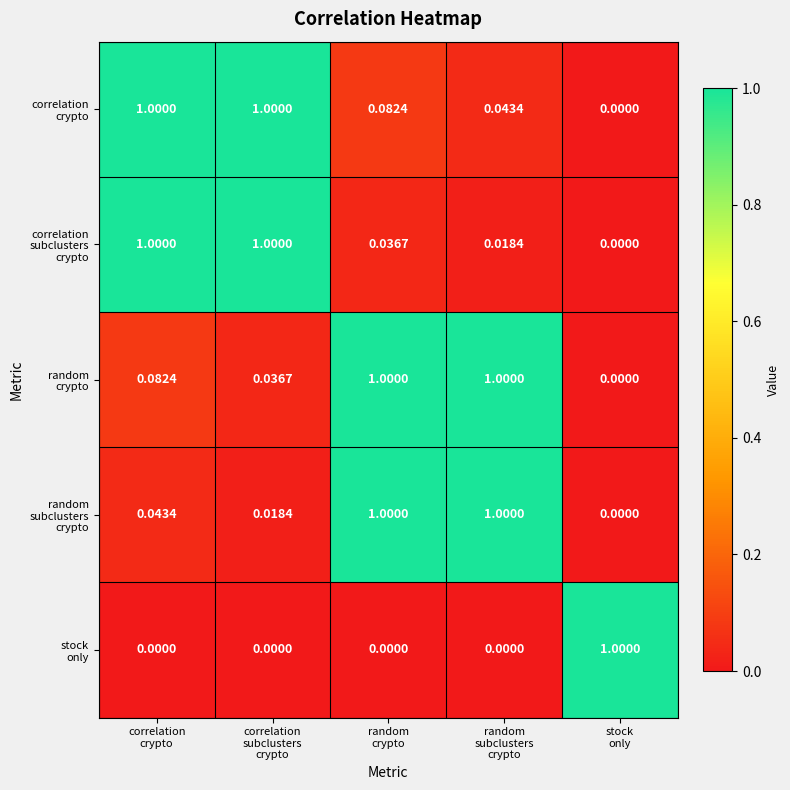

How many series are shown in this chart?

5